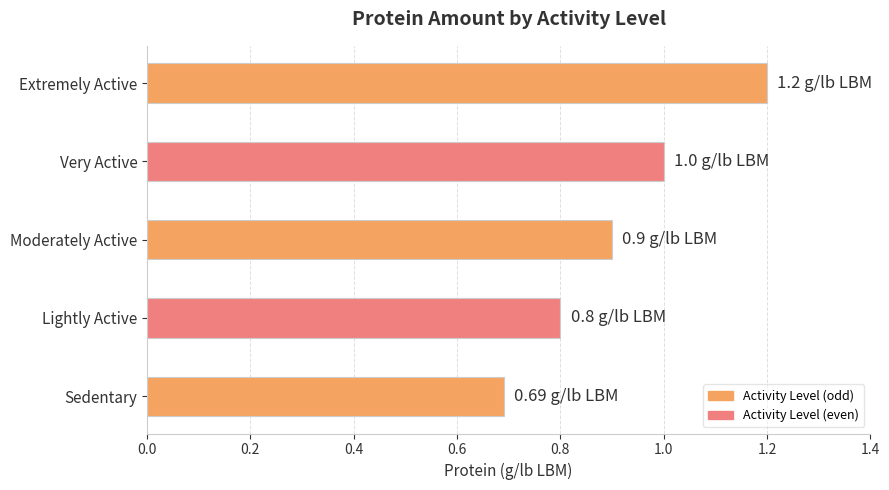

Are the bars grouped side by side (vs. stacked)?

No